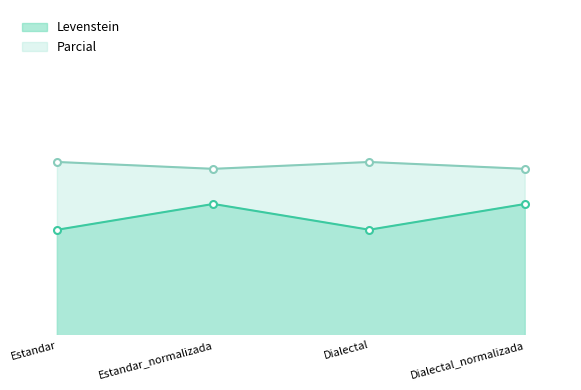

The Parcial series shows 130.7 at Dialectal_normalizada. True or false?

False